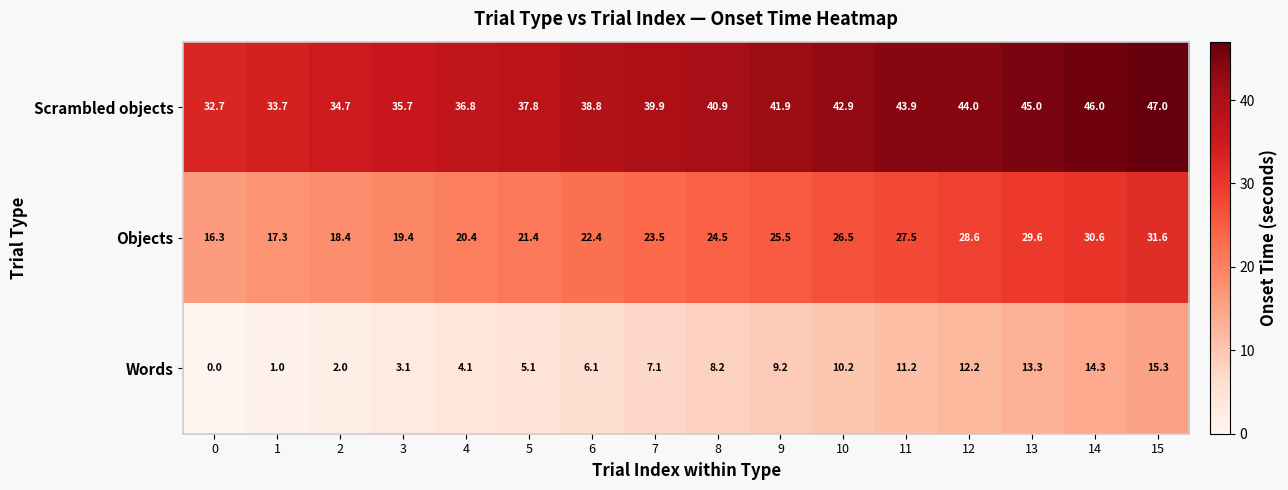

Read the Objects value at 8.

24.5